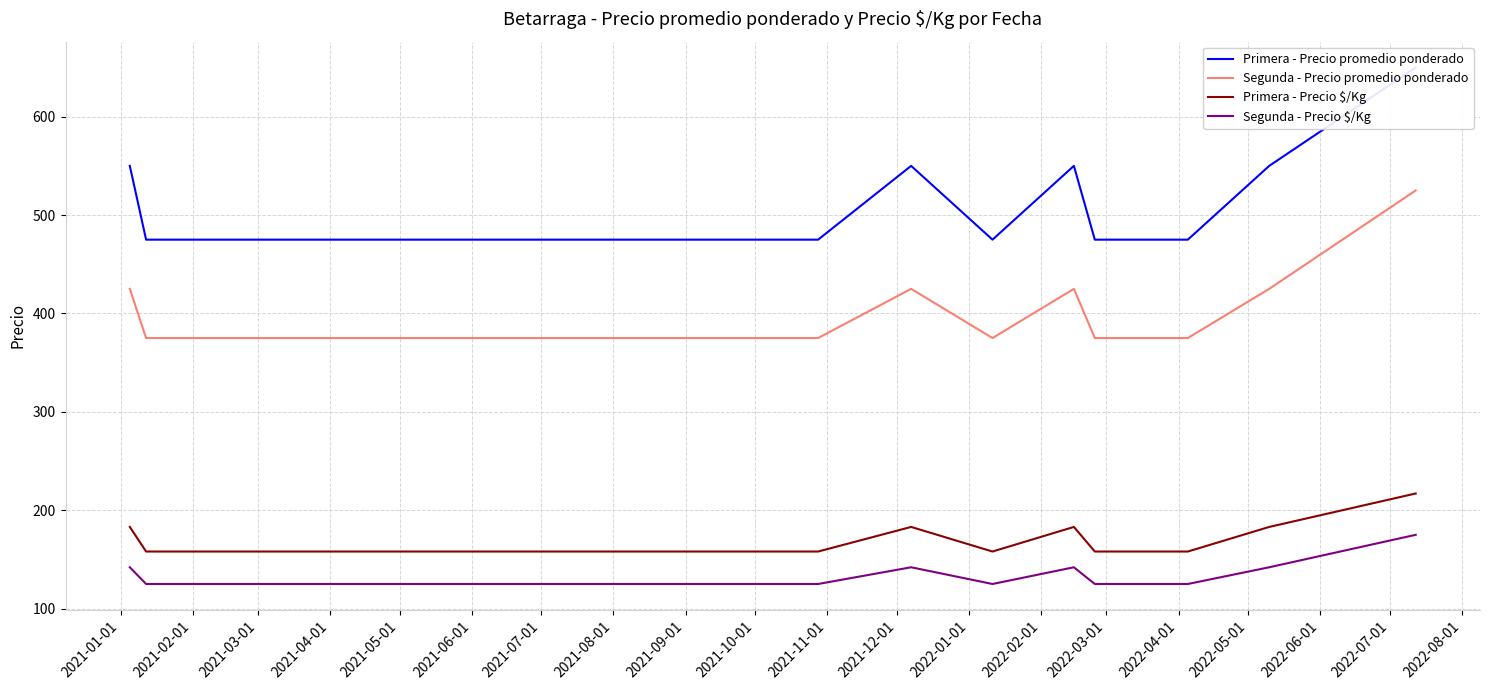

True or false: Primera - Precio $/Kg and Segunda - Precio promedio ponderado intersect in this chart.

False